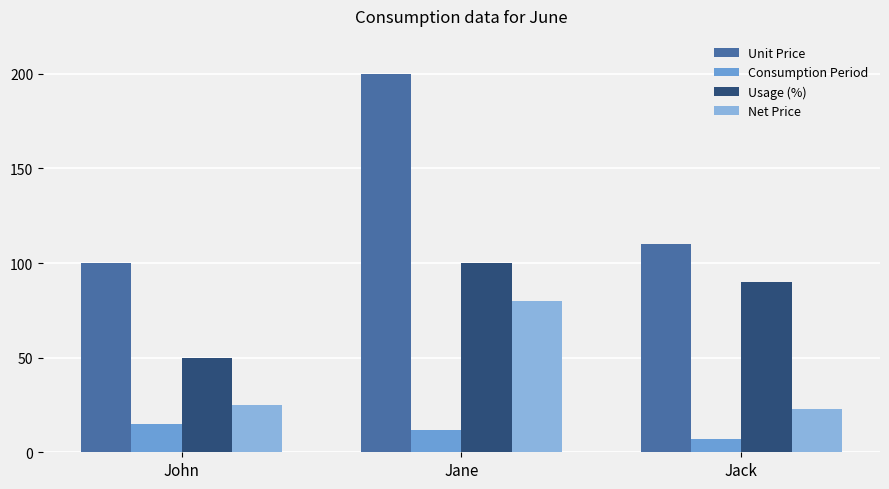

The value of Usage (%) at John is 50.0. True or false?

True